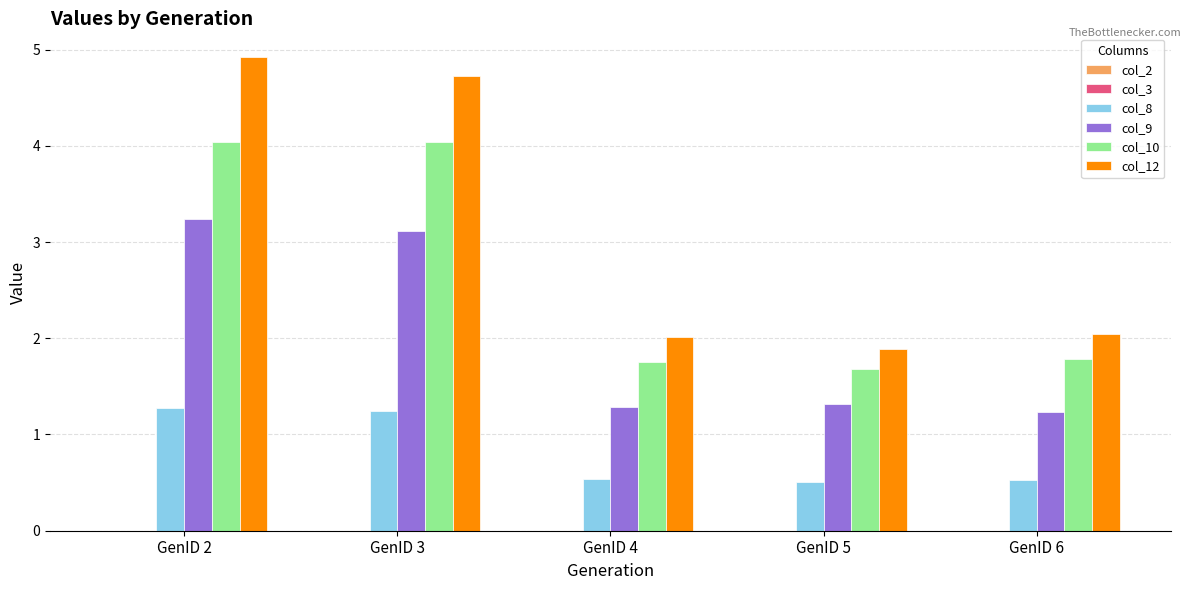

Which series has the largest total across all categories?

col_12